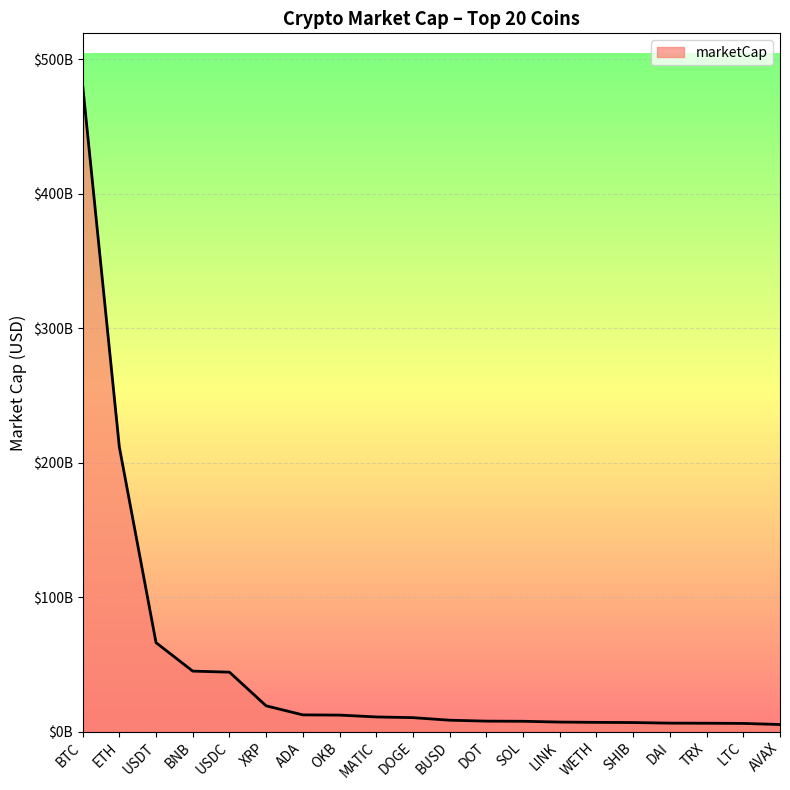

True or false: the data has more than 1 interior local peaks.

False